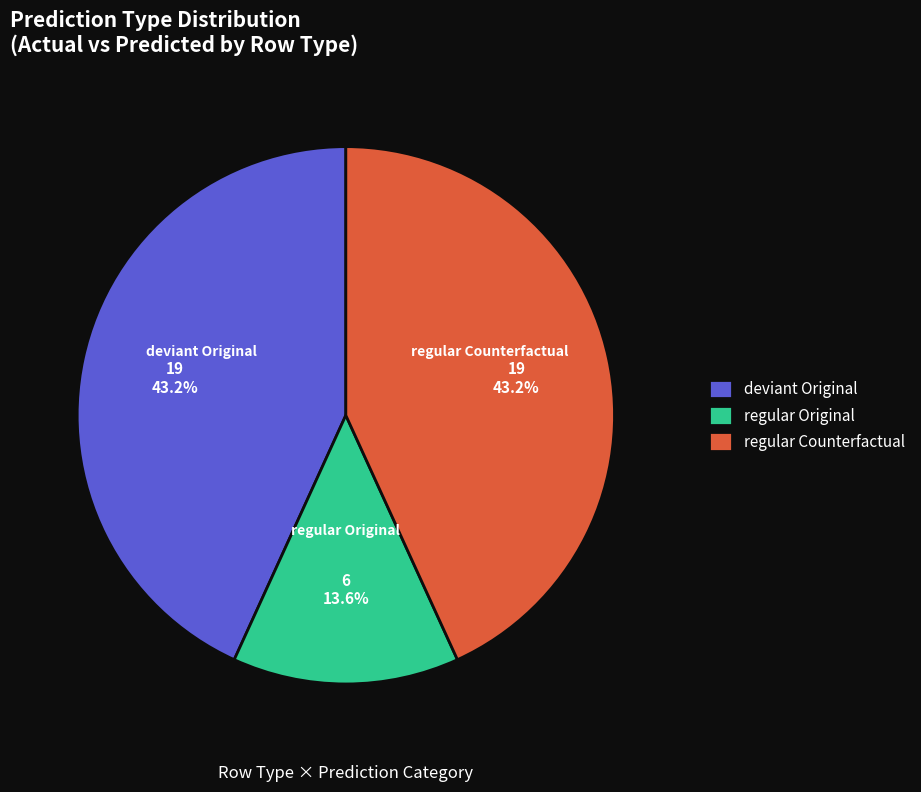

To the nearest percent, what is the average slice percentage?

33%